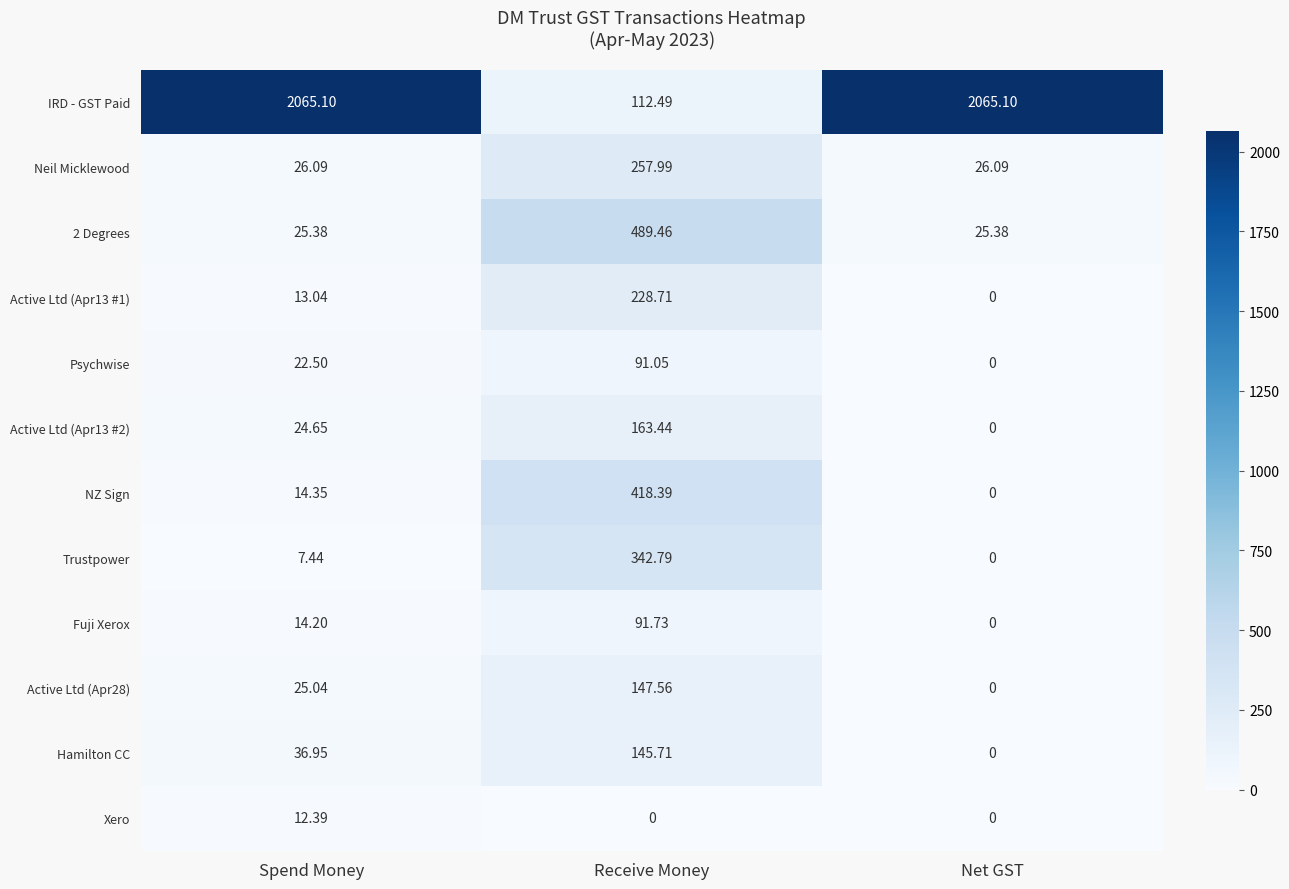

What is the spread (max minus min) of values at Spend Money?

2057.7